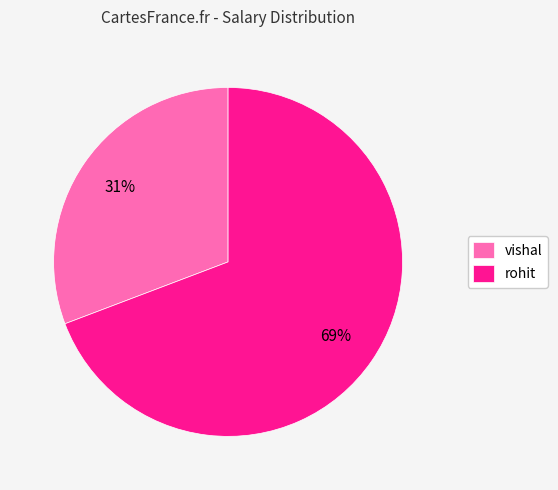

To the nearest percent, what is the difference between the vishal and rohit slice percentages?

38%